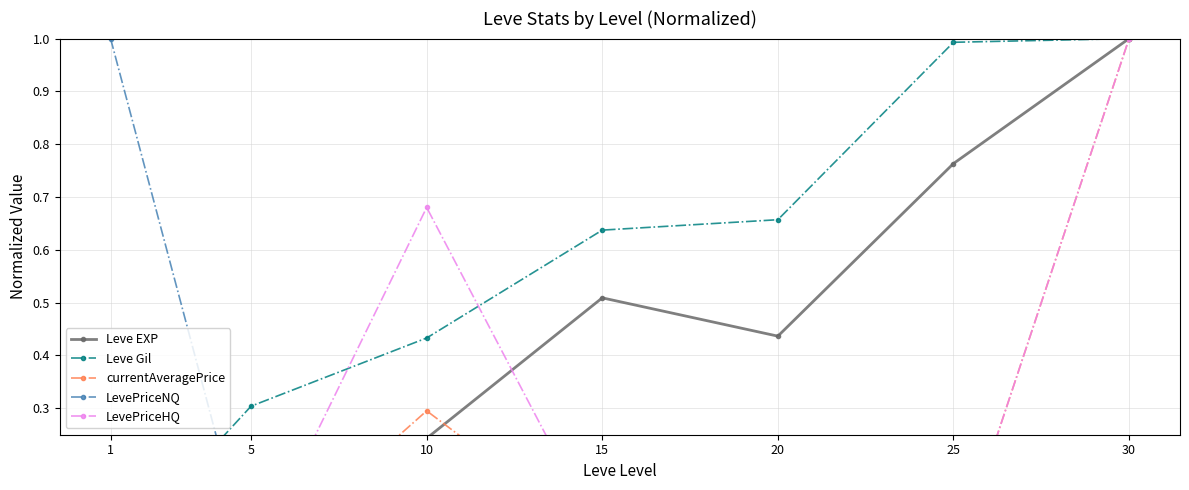

Reading left to right, what are all the values shown in this chart?

Leve EXP: 1=0.0	5=0.1	10=0.2	15=0.5	20=0.4	25=0.8	30=1.0
Leve Gil: 1=0.0	5=0.3	10=0.4	15=0.6	20=0.7	25=1.0	30=1.0
currentAveragePrice: 1=0.0	5=0.0	10=0.3	15=0.0	20=0.0	25=0.0	30=1.0
LevePriceNQ: 1=1.0	5=0.0	10=0.1	15=0.1	20=0.0	25=0.1	30=0.1
LevePriceHQ: 1=0.0	5=0.0	10=0.7	15=0.0	20=0.0	25=0.0	30=1.0